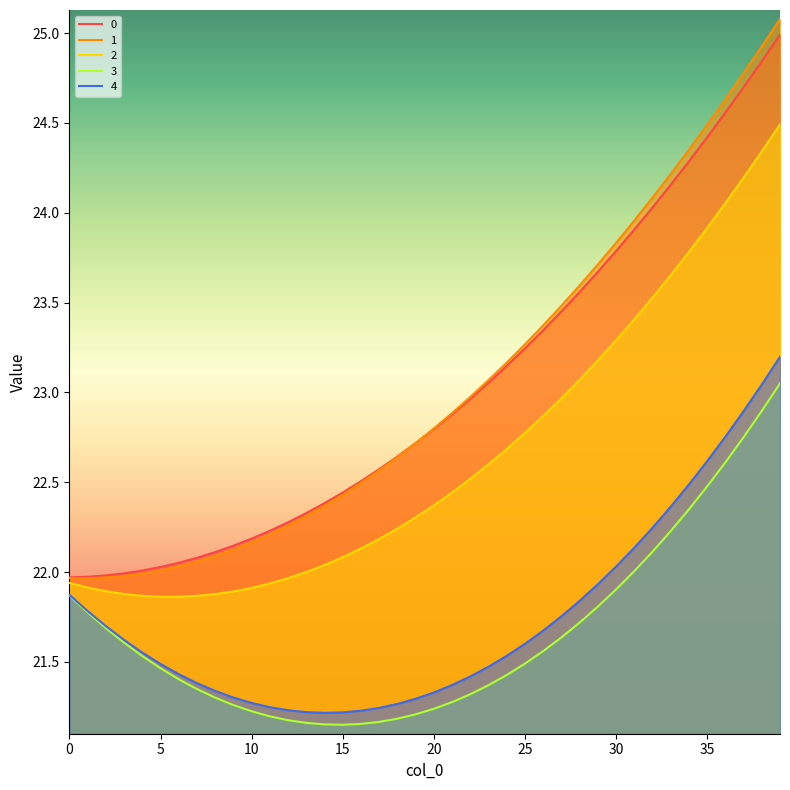

What is the spread (max minus min) of values at 39?

2.0